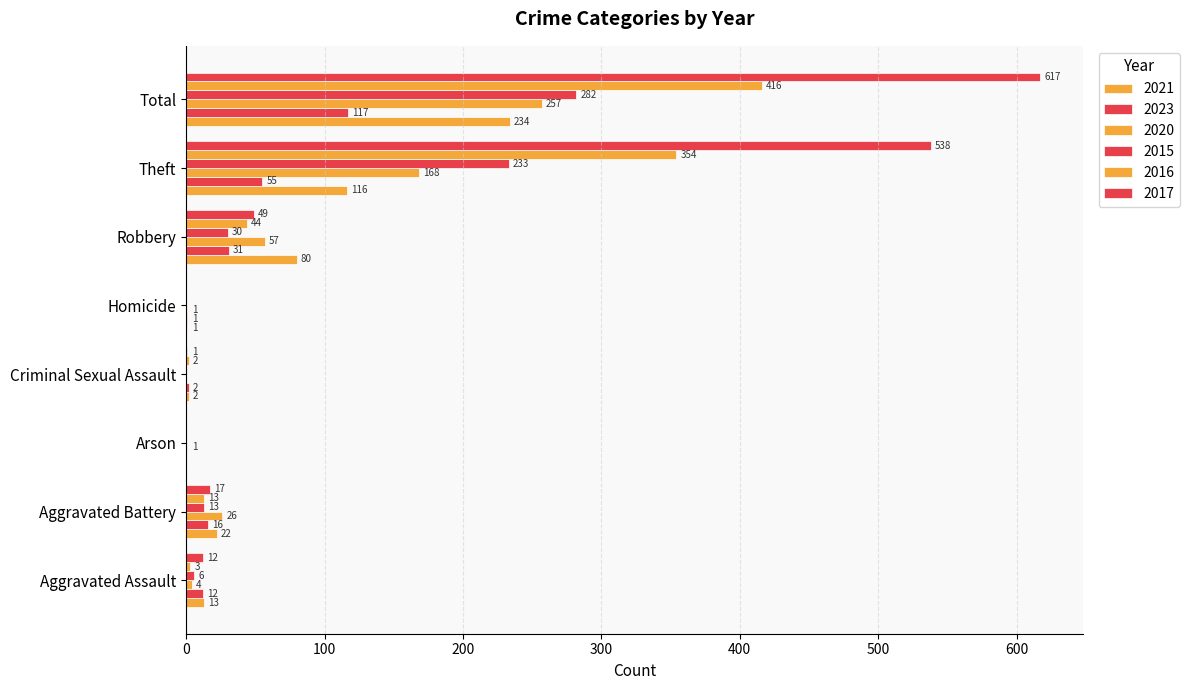

How many categories are shown in the chart?

8